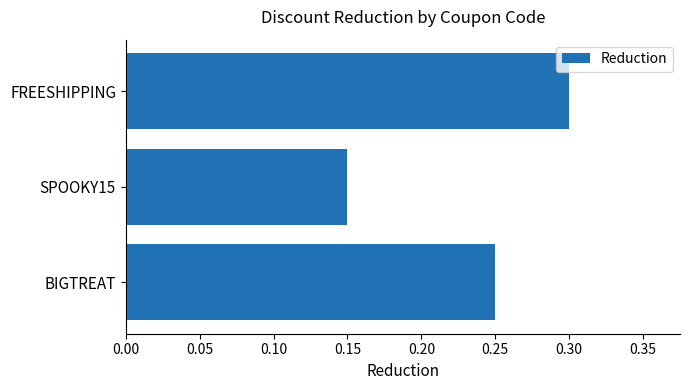

How many bars are there in total?

3